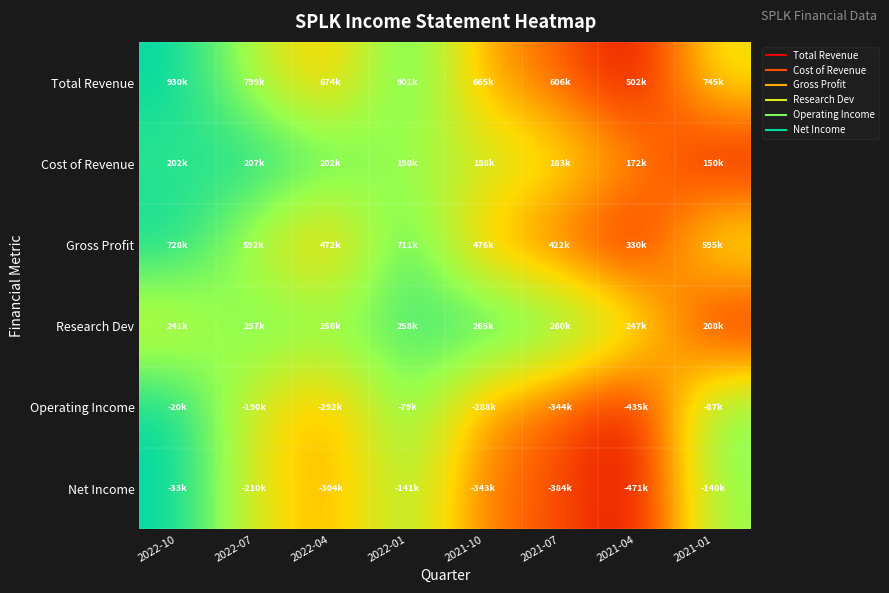

Between 2021-01 and 2021-10, which is larger?

2021-01